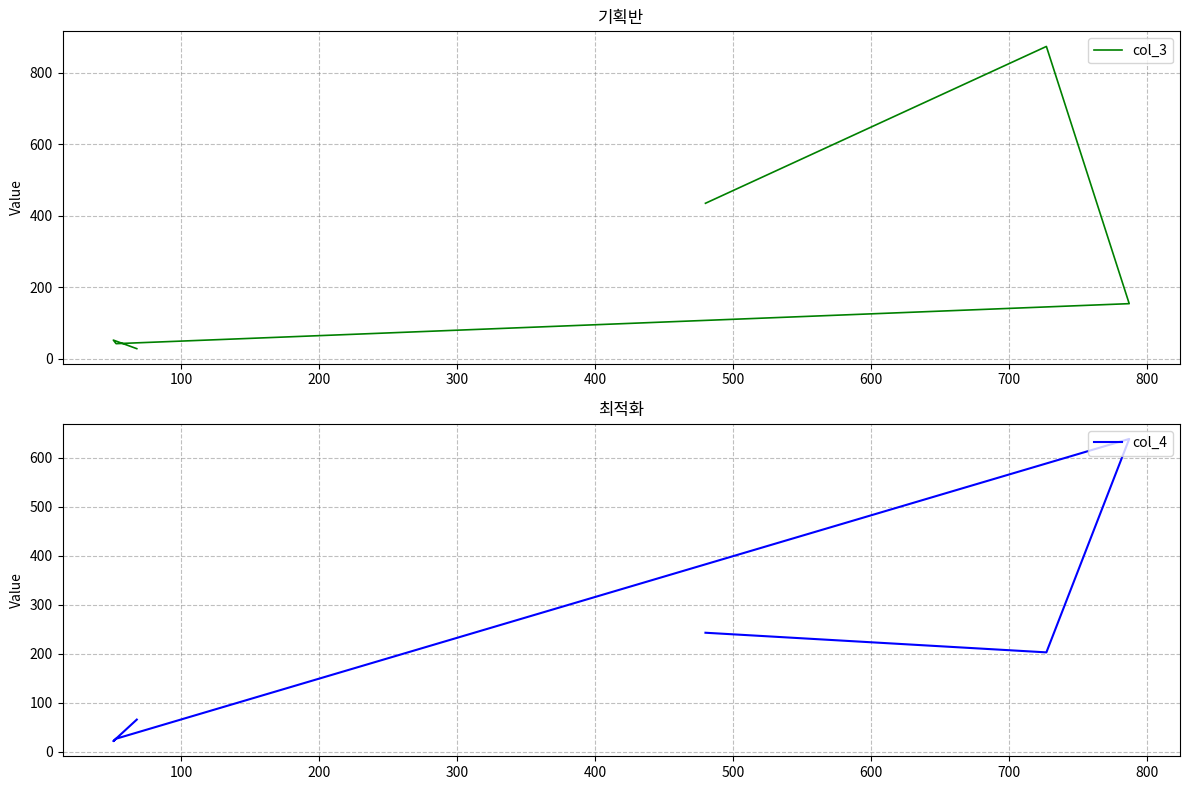

How many lines are shown in the chart?

2